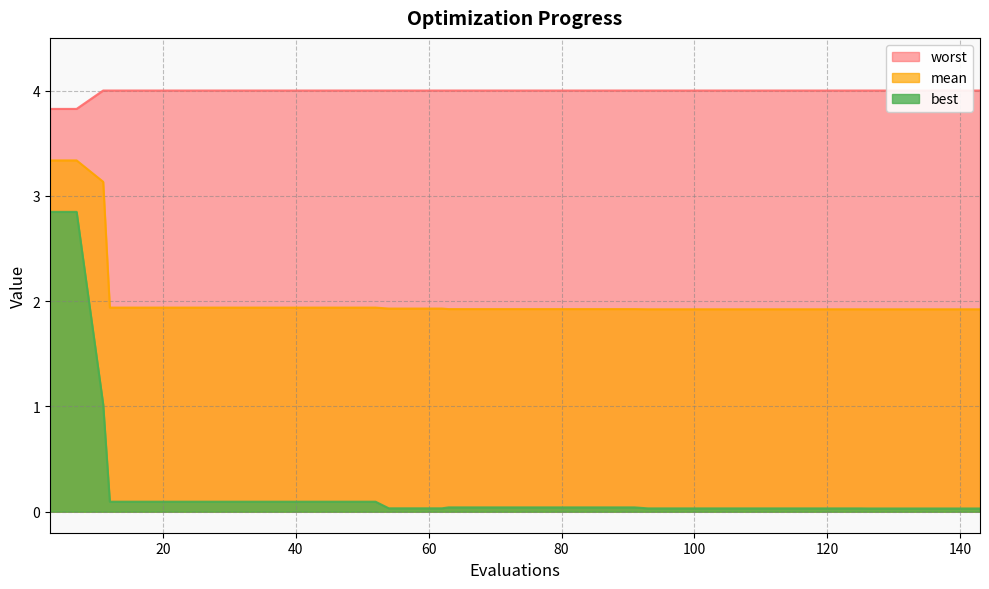

What is the difference between the maximum and minimum values in the best series?

2.8